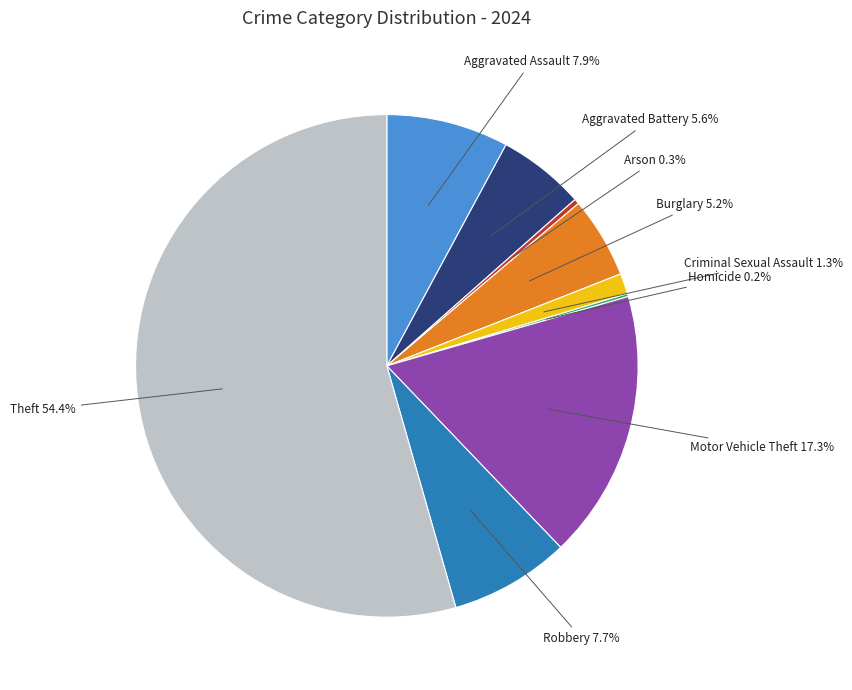

Is it true that Motor Vehicle Theft is 17% of the pie?

True